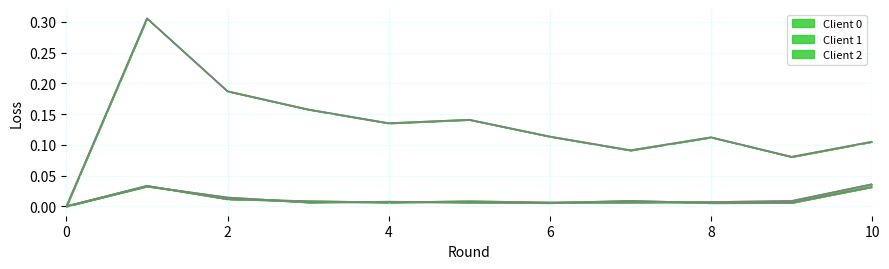

Which label corresponds to the largest value in the chart?

1